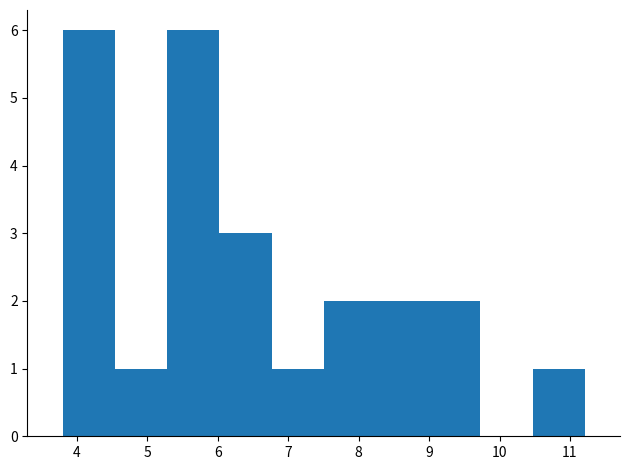

What is the height of the bar covering 9.0 to 9.7 on the x-axis? Neither the bar edges nor the heights are printed on the chart, so give them approximately, as read against the axes.

2